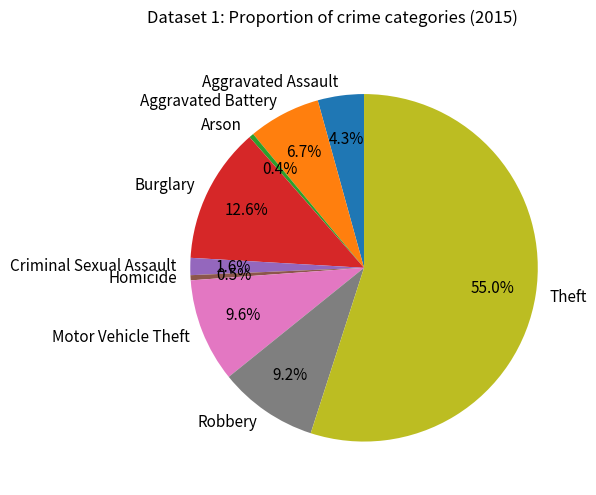

How many slices are in this pie chart?

9